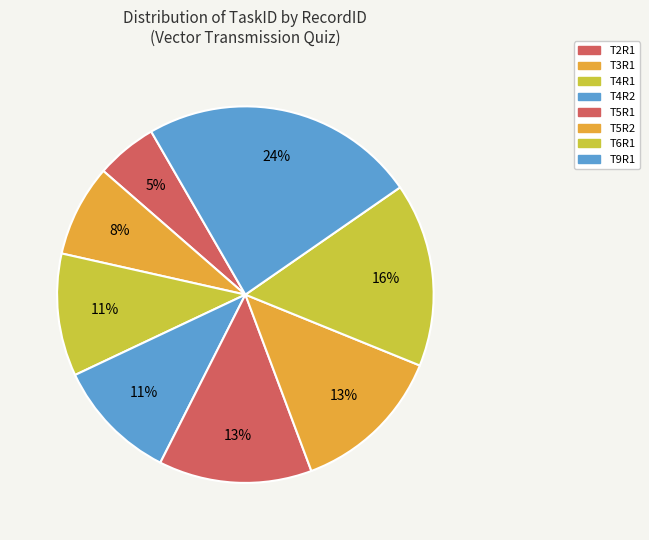

Approximately how many times larger is the value at T4R2 compared to T5R2?

0.8